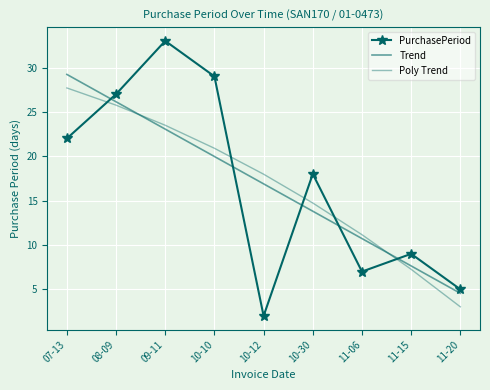

How many times do Poly Trend and Trend cross each other?

2